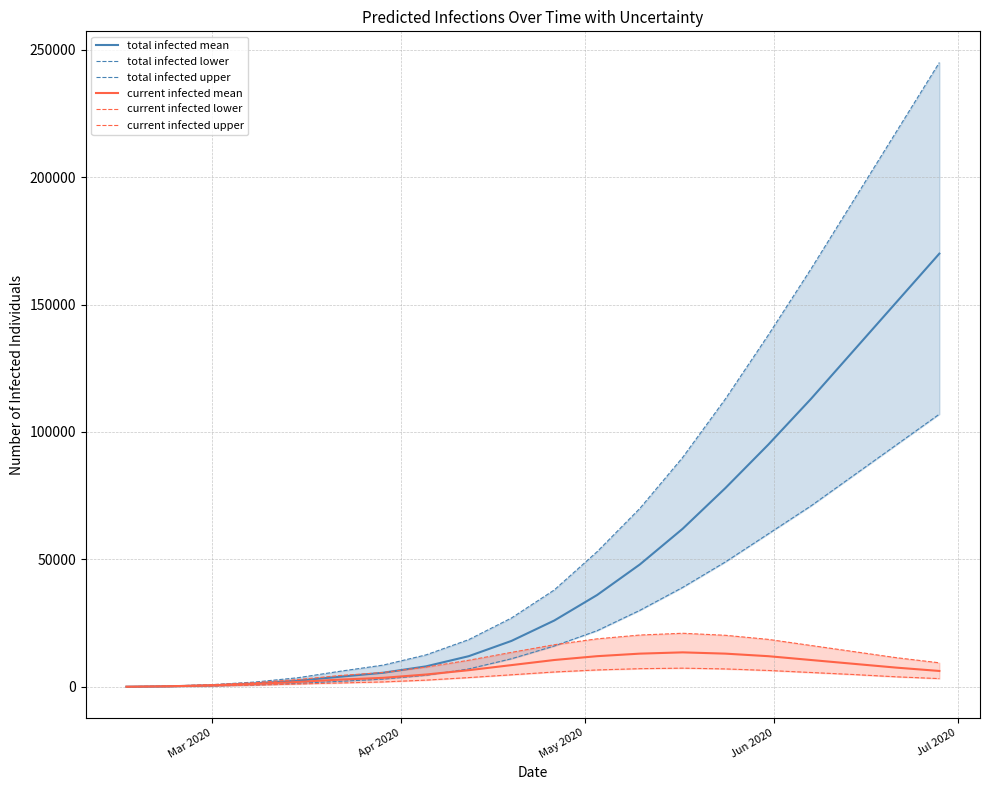

Which series has the largest range (max minus min)?

total infected upper